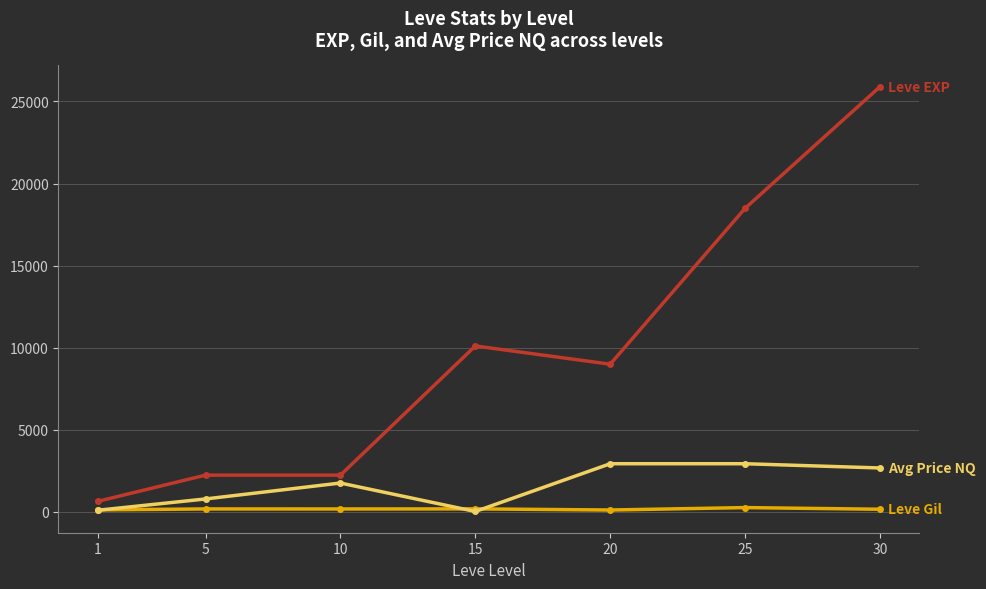

At which category is the sum across all series the highest?

30